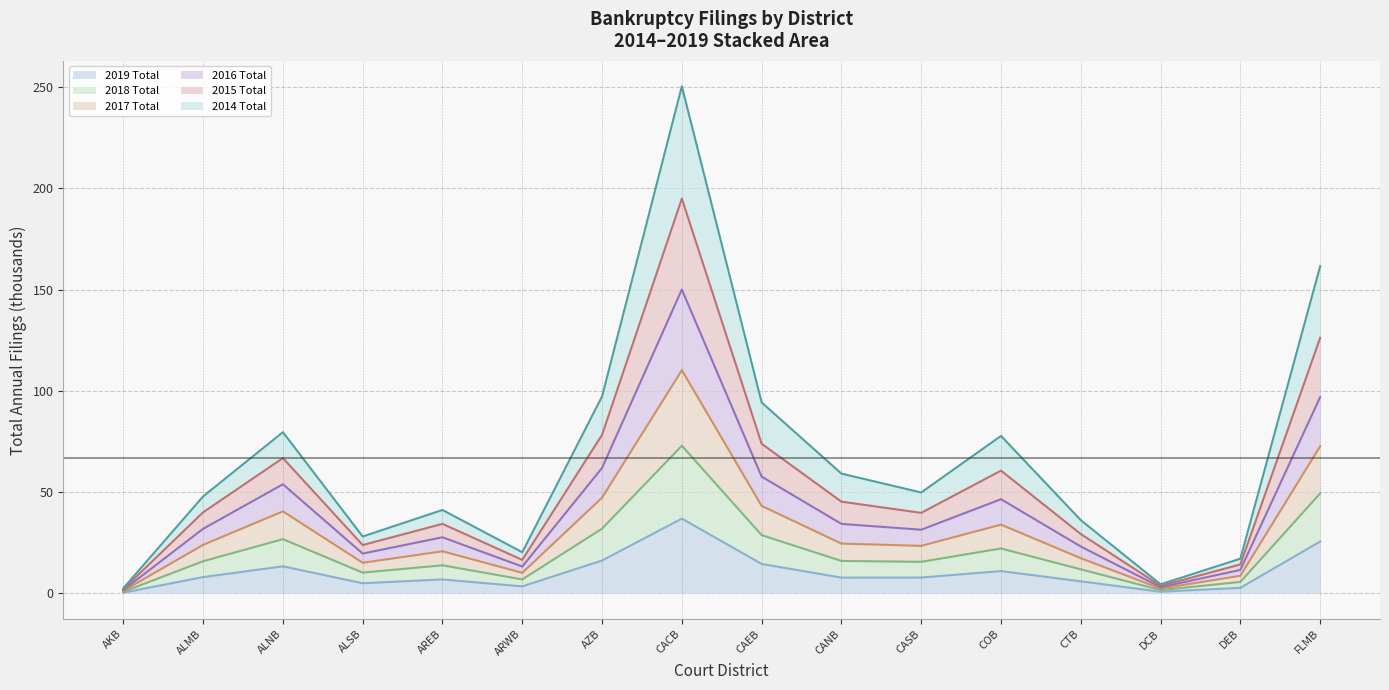

How many values in the 2019 Total series are below 7?

7